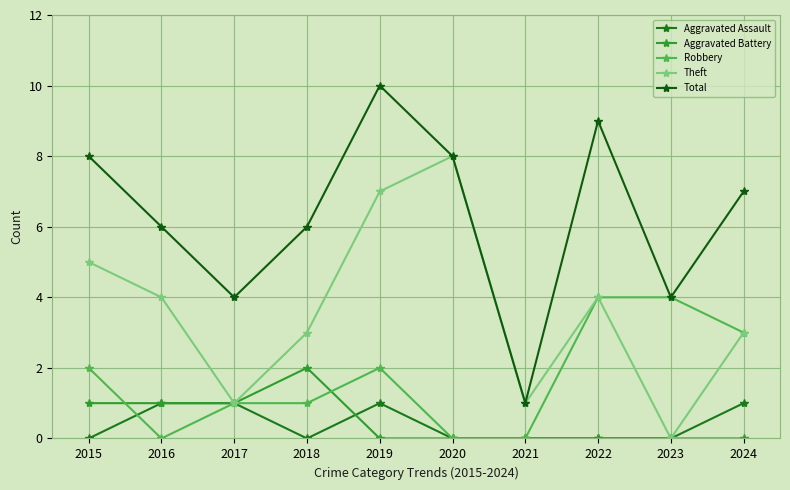

Does the chart have visible grid lines?

Yes